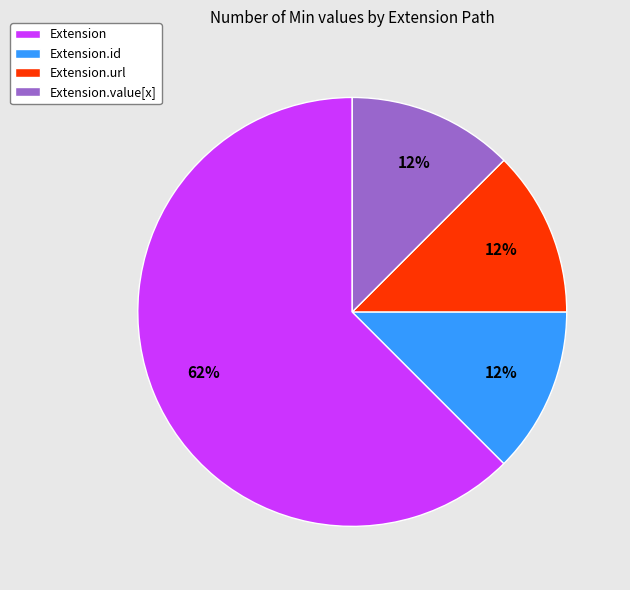

True or false: Extension.value[x] accounts for 12% of the total.

True